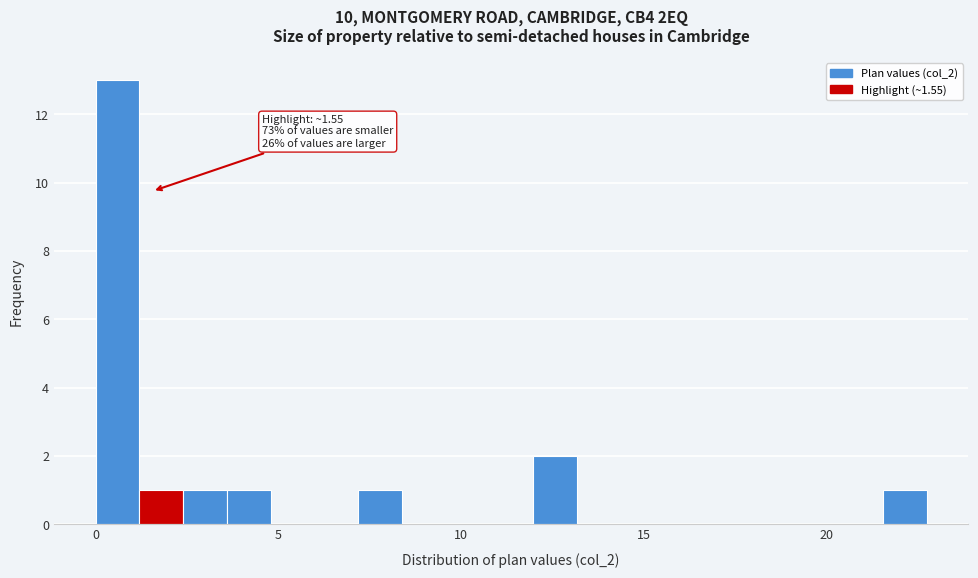

Around what value on the x-axis is the tallest bar? Give the approximate position of its centre, as read against the axis.

0.5